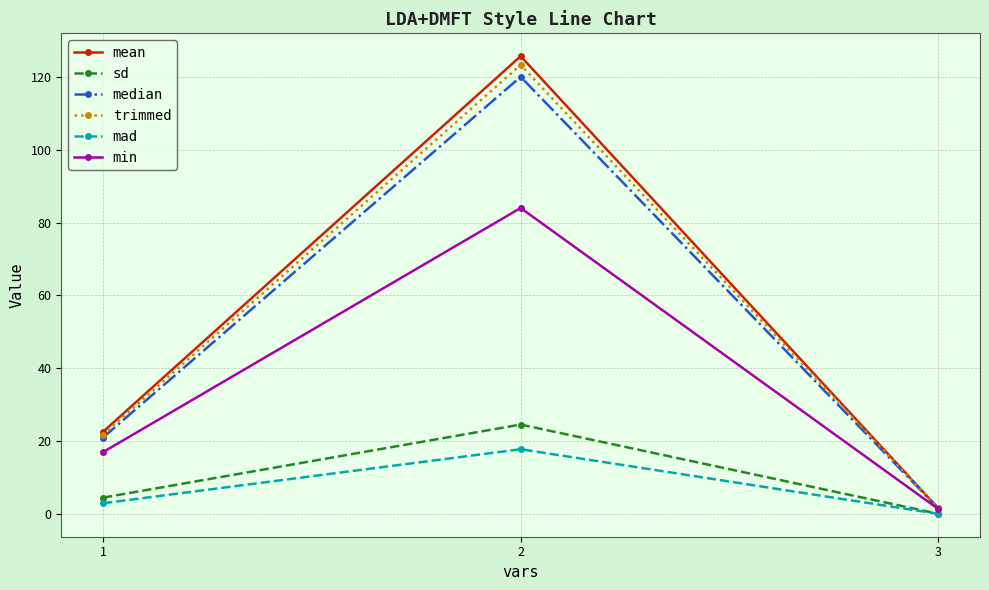

List the labels in order of min value, largest first.

2, 1, 3